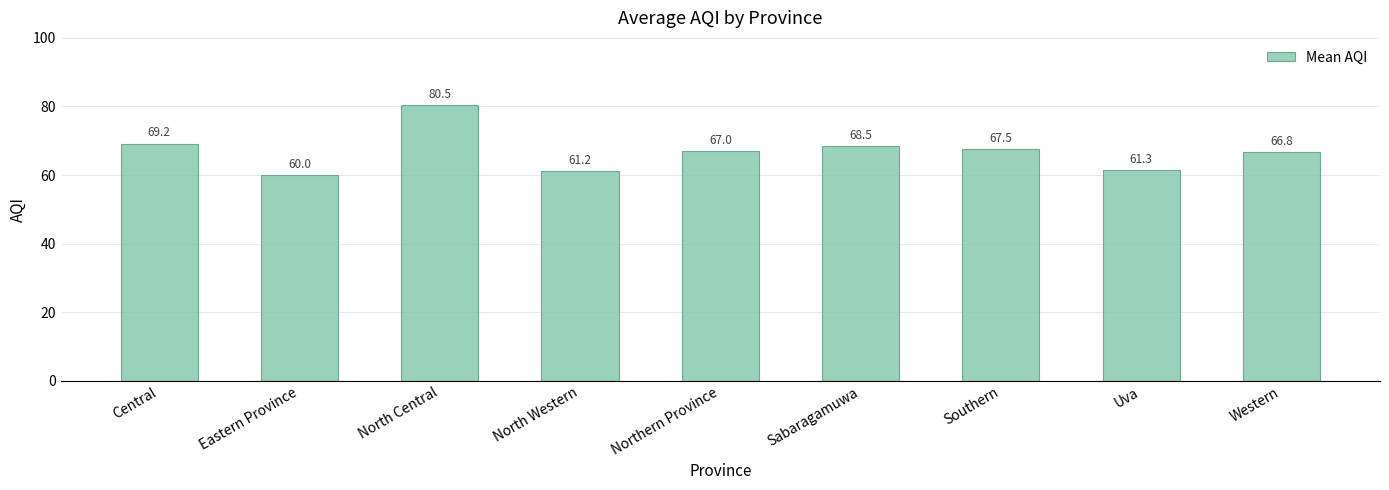

Is it true that the value at Sabaragamuwa is 20.4?

False